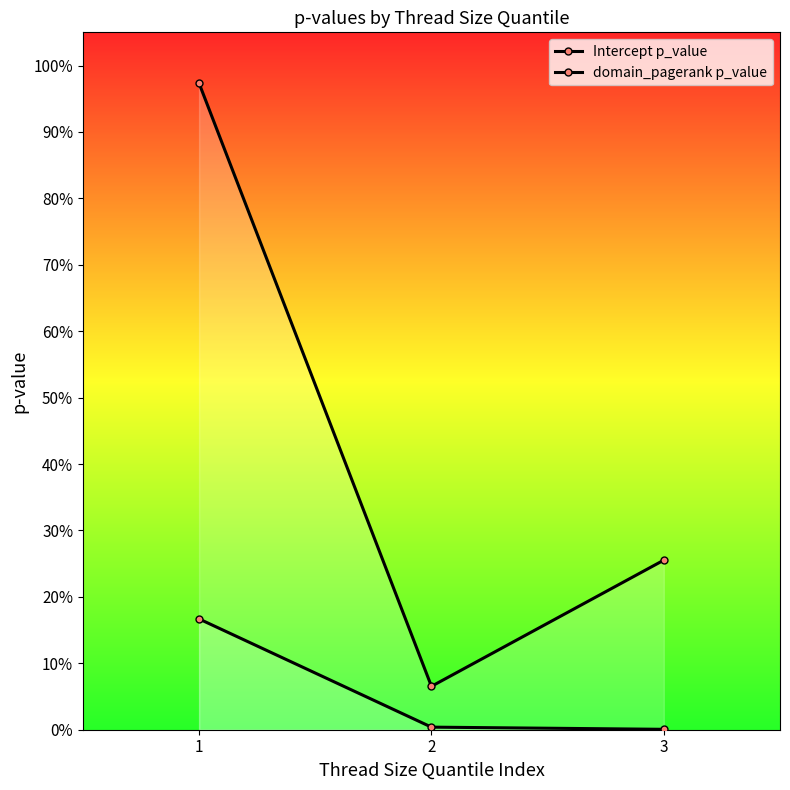

Which series changed the most between 1 and 2?

Intercept p_value